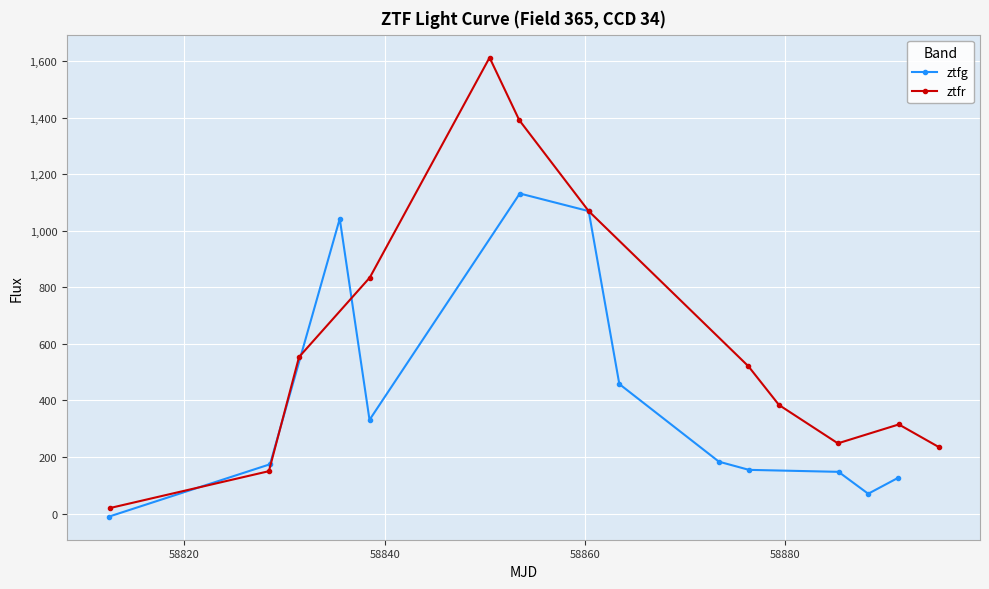

In ztfg, how many points are lower than both neighbors (excluding endpoints)?

2